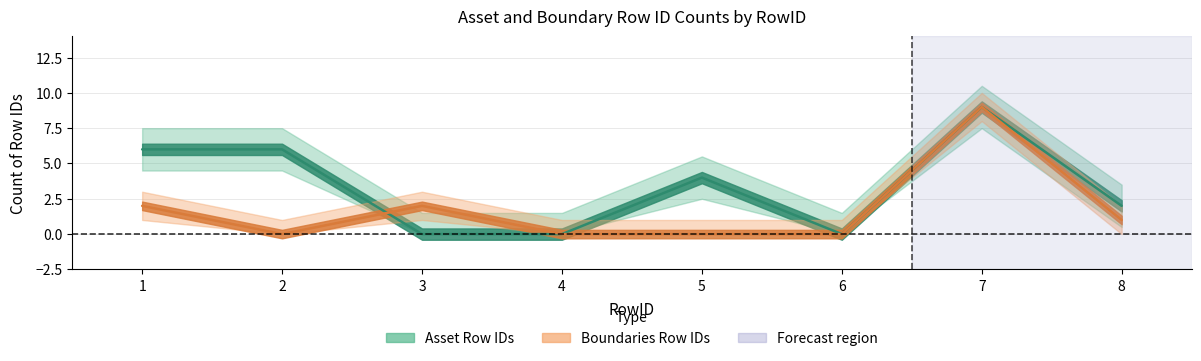

Read the Asset Row IDs value at 7.

9